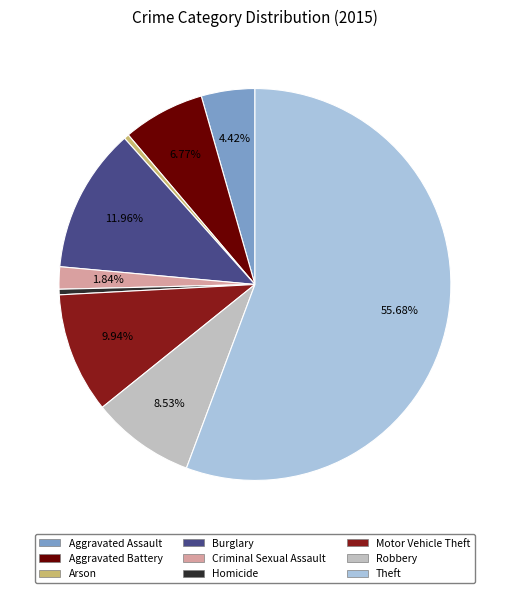

Between Homicide and Criminal Sexual Assault, which is larger?

Criminal Sexual Assault